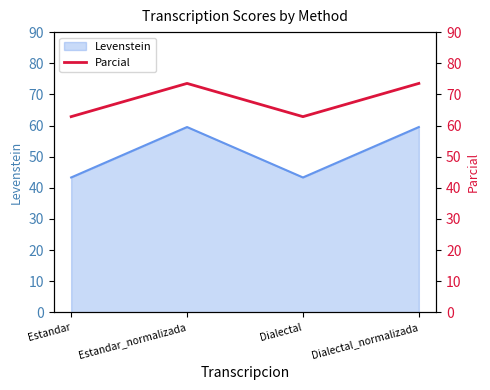

Where is the first local minimum?

Dialectal